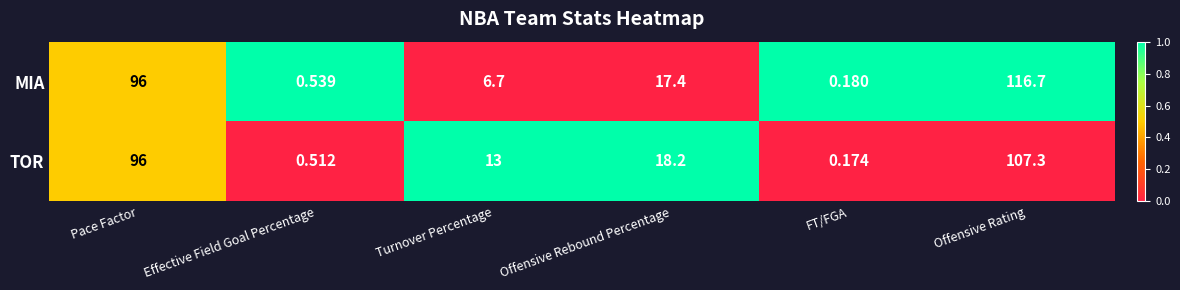

Which series has the largest range (max minus min)?

MIA